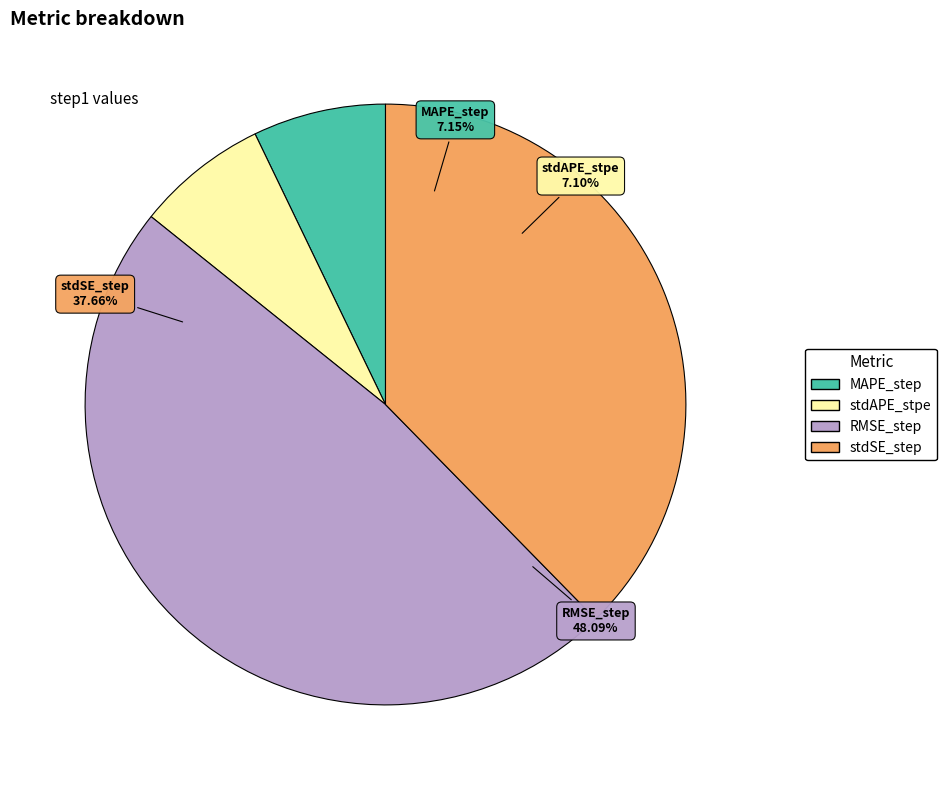

Is RMSE_step the majority of the pie?

No